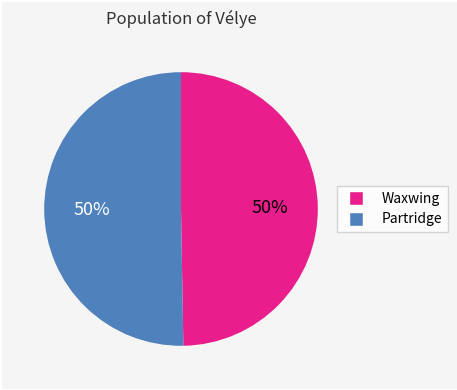

To the nearest percent, what is the average slice percentage?

50%